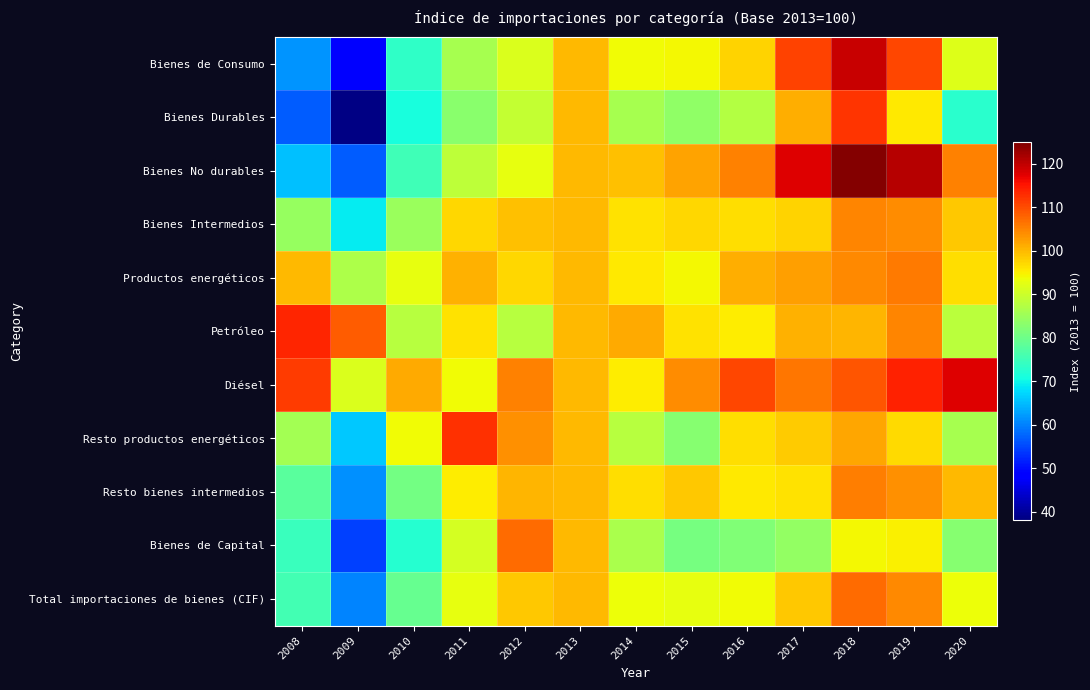

Between 2014 and 2012, which is larger?

2014